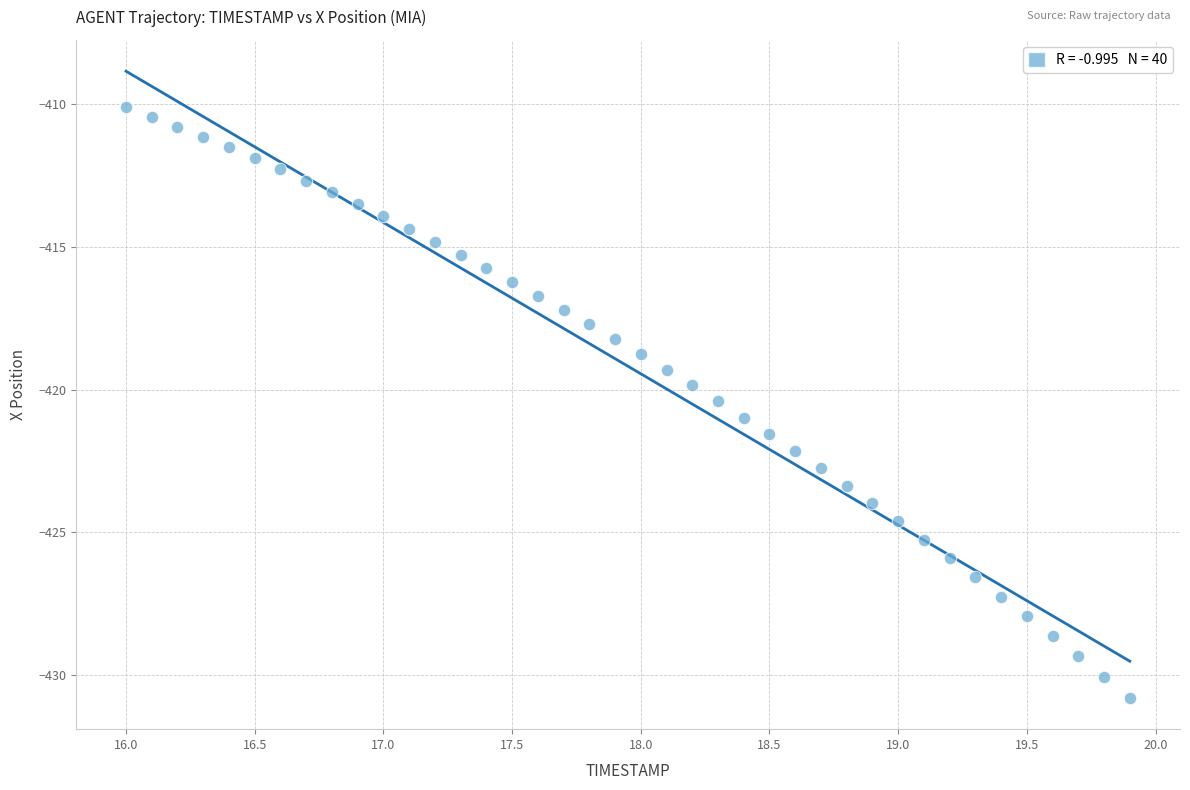

What is the range of Y values (max minus min)?

20.7